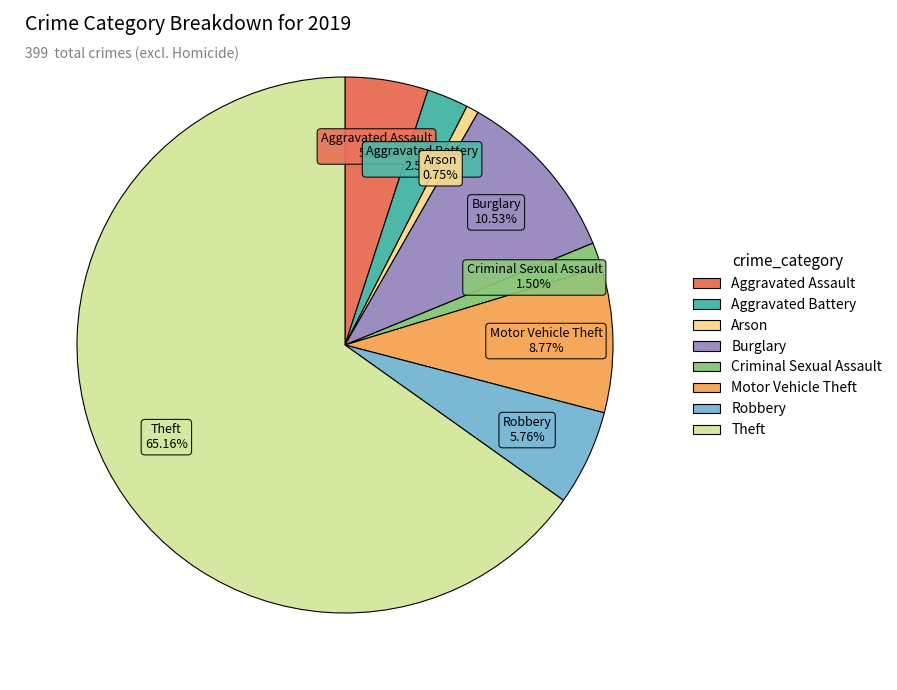

What is the ratio of the value at Robbery to the value at Arson?

7.7